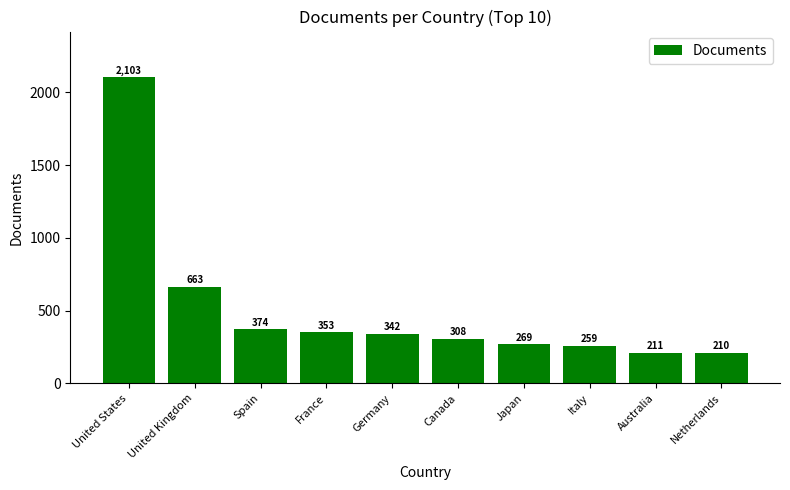

How many values are below 342?

5